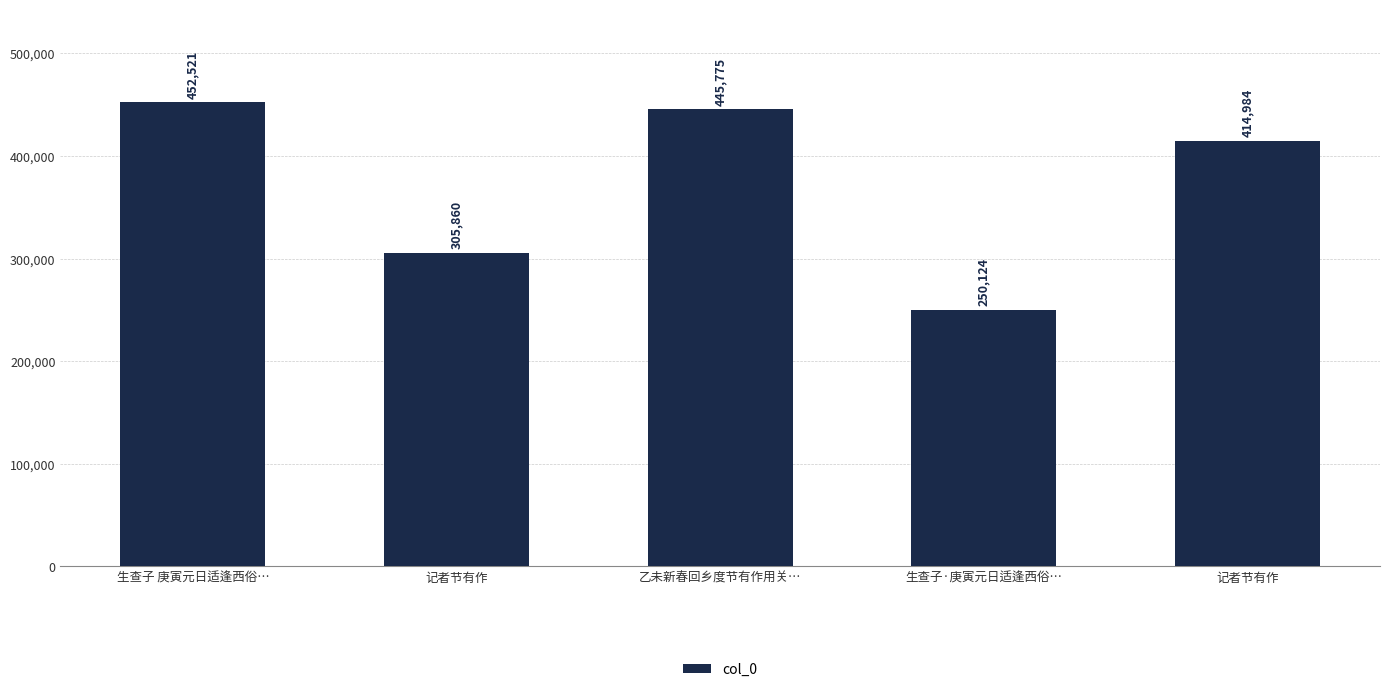

What is the greatest value displayed?

452521